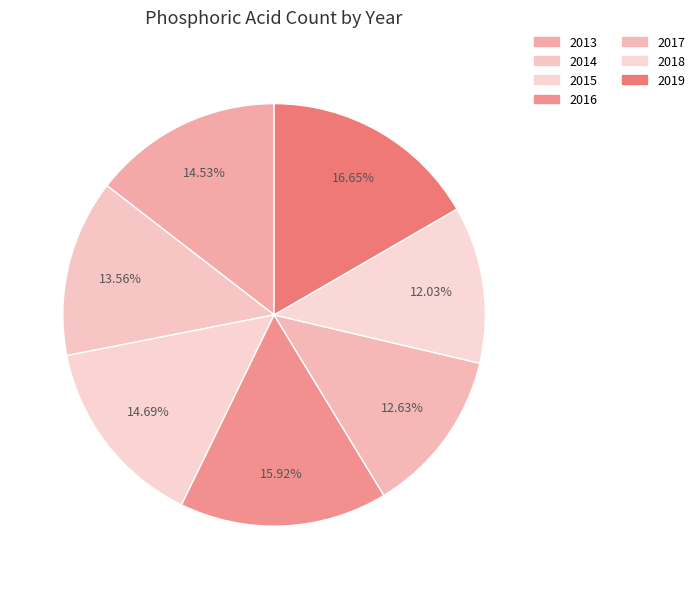

Rank the categories by value from highest to lowest.

2019, 2016, 2015, 2013, 2014, 2017, 2018